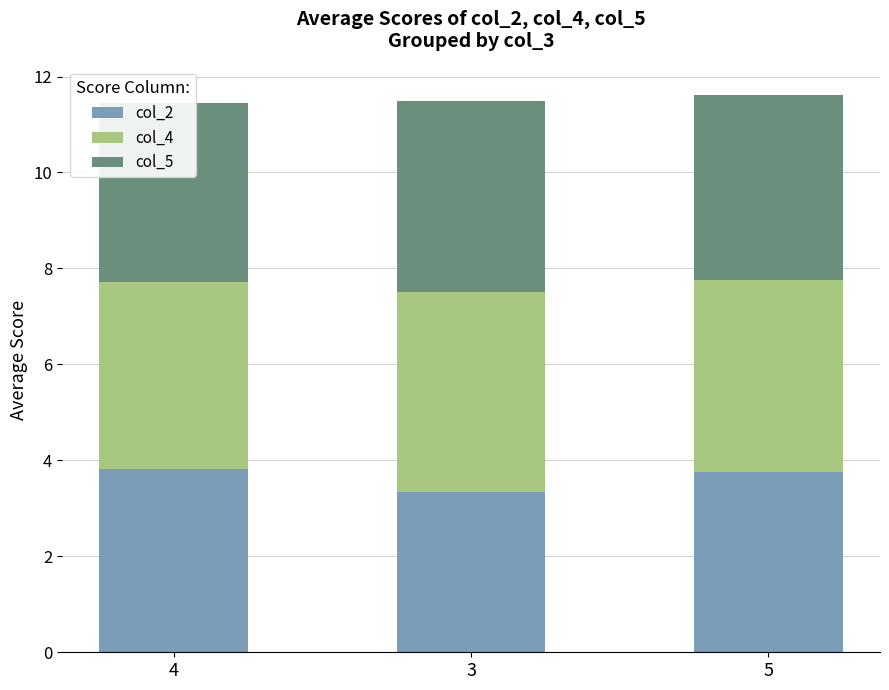

Rank the categories by col_5 value from highest to lowest.

3, 5, 4